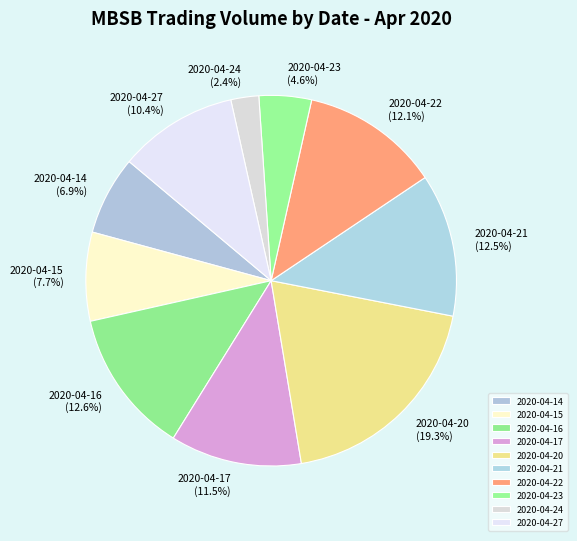

To the nearest percent, what is the average slice percentage?

10%